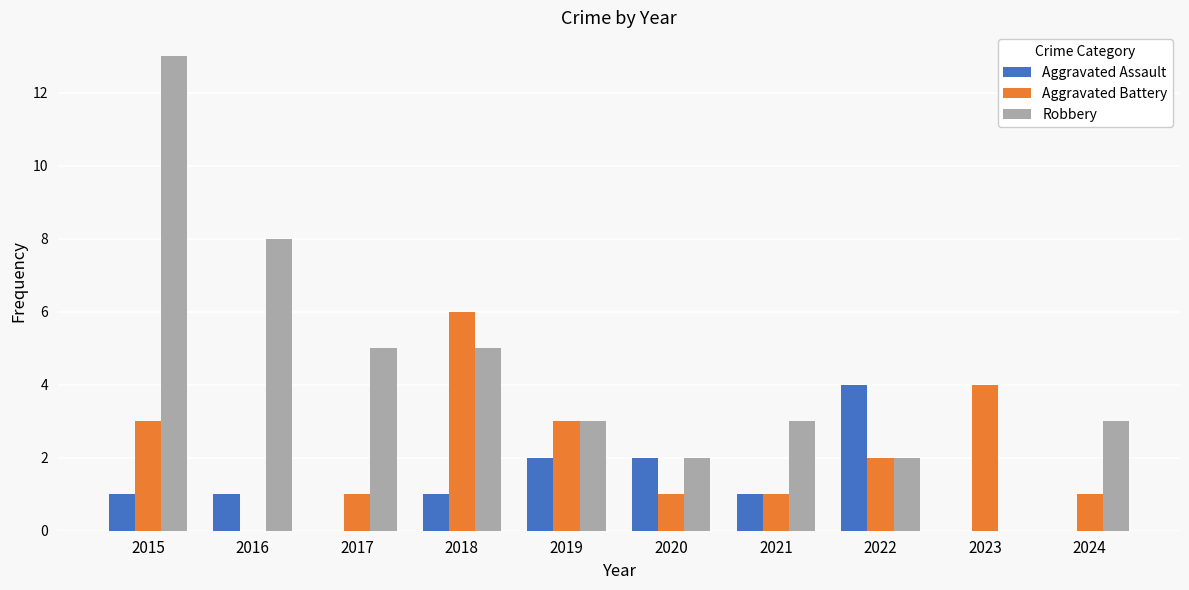

How many series are shown in this chart?

3